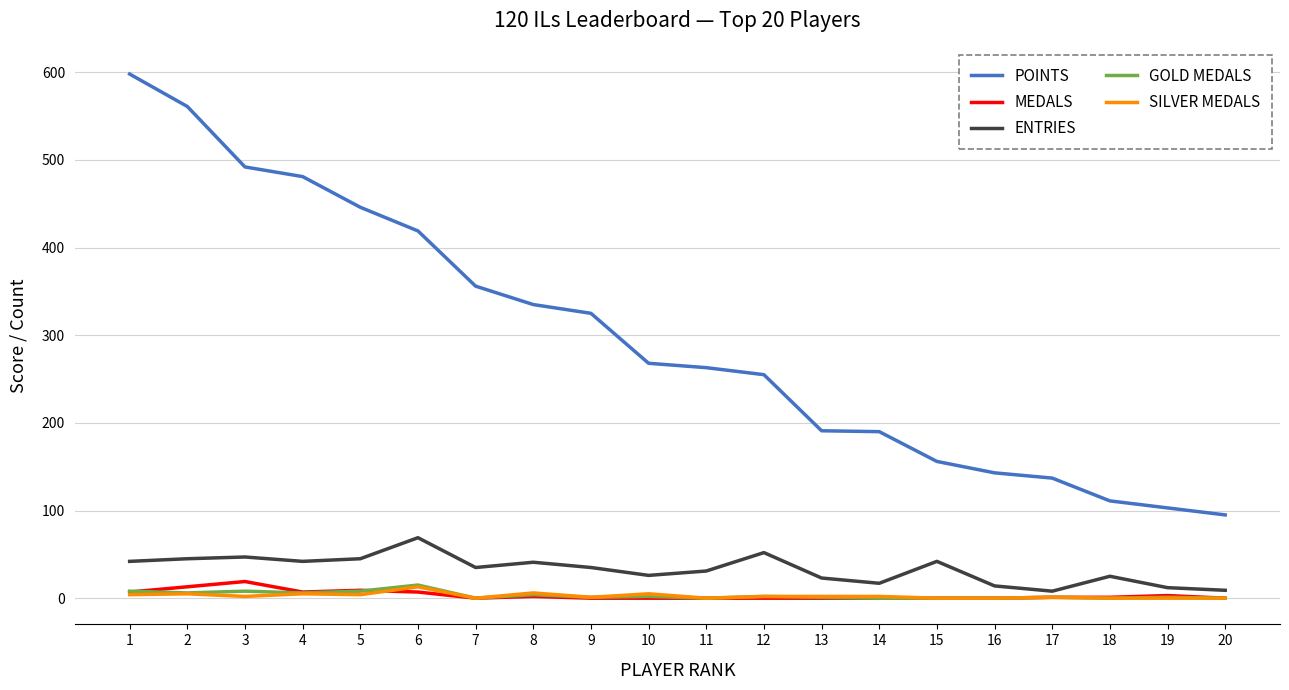

Which series changed the most between 6 and 20?

POINTS